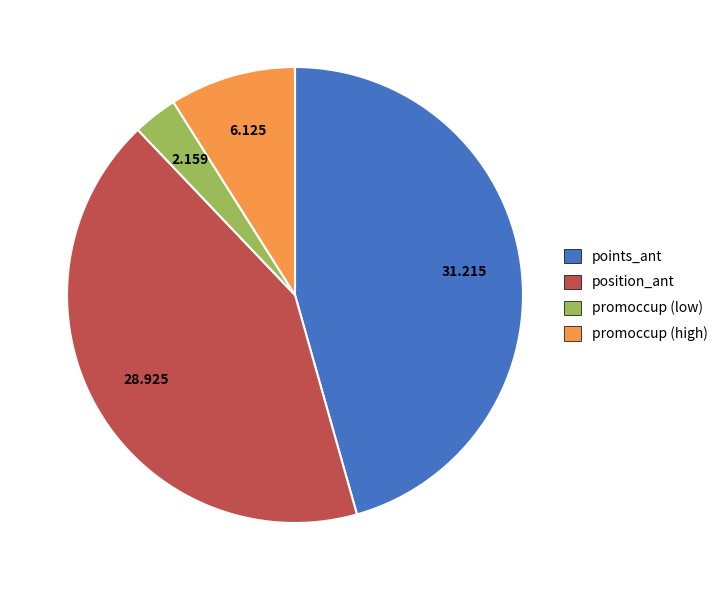

Rank the categories by value from highest to lowest.

points_ant, position_ant, promoccup (high), promoccup (low)